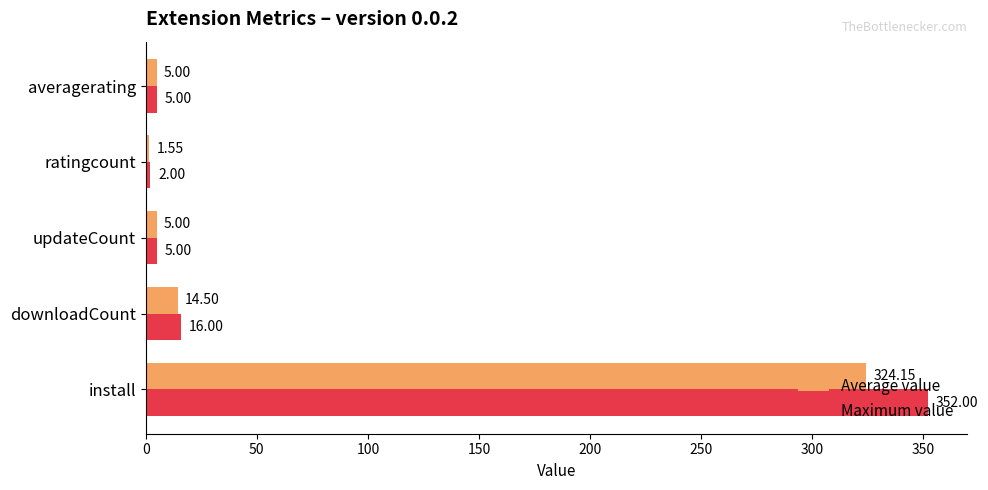

Rank the series by their average value, from lowest to highest.

Average value, Maximum value